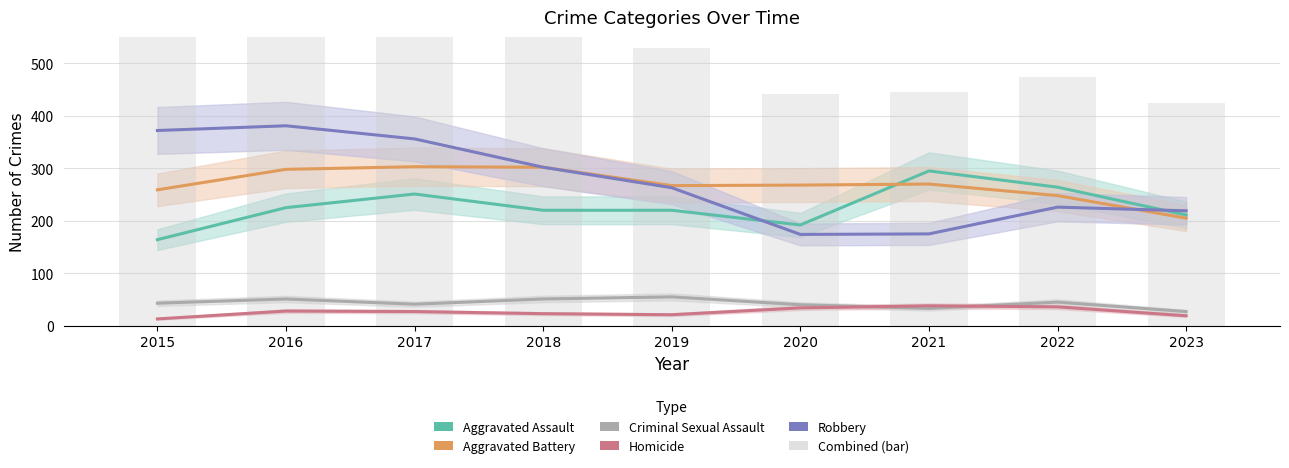

Rank the series at 2018 from lowest to highest value.

Homicide, Criminal Sexual Assault, Aggravated Assault, Aggravated Battery, Robbery, Combined (bar)